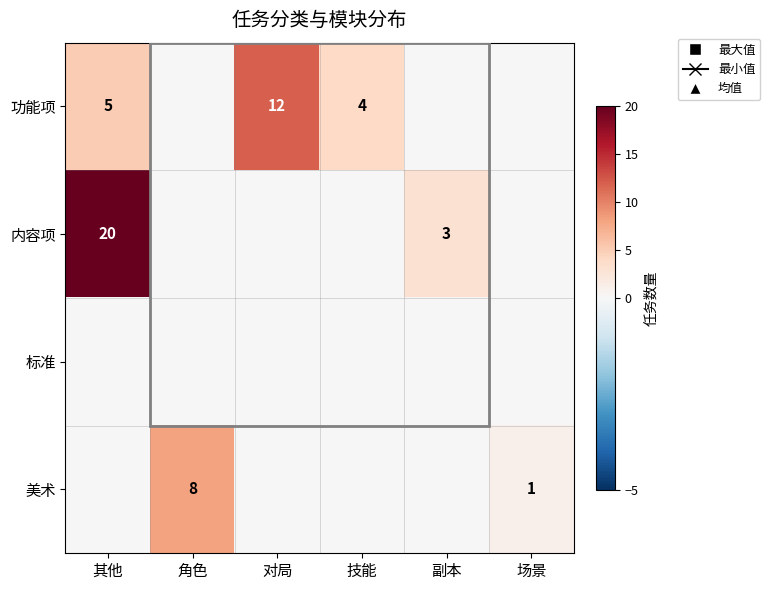

The 内容项 series shows 8 at 其他. True or false?

False